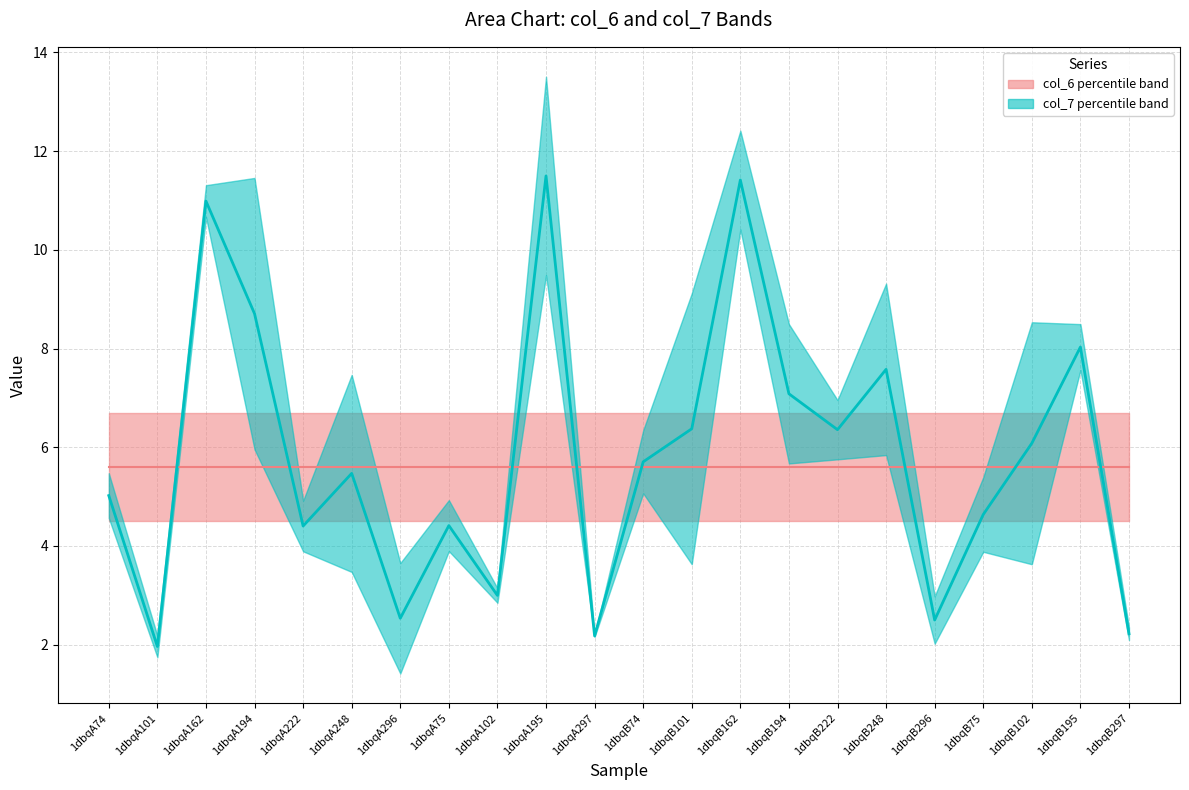

In col_7 median, how many points are higher than both neighbors (excluding endpoints)?

7